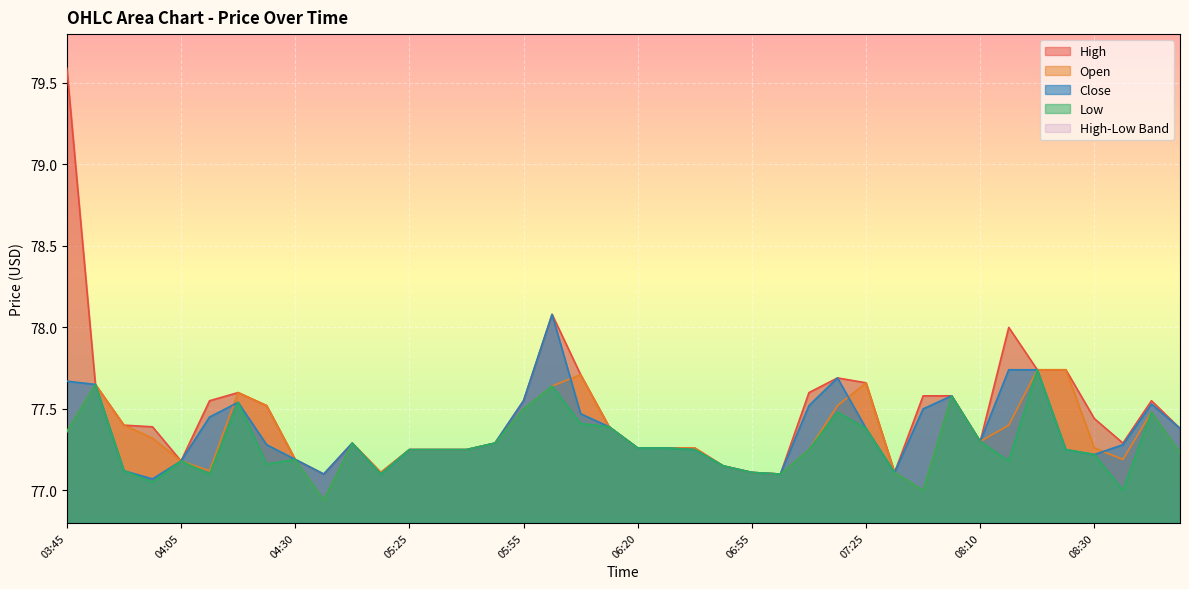

The value of Open at 07:55 is 124.4. True or false?

False